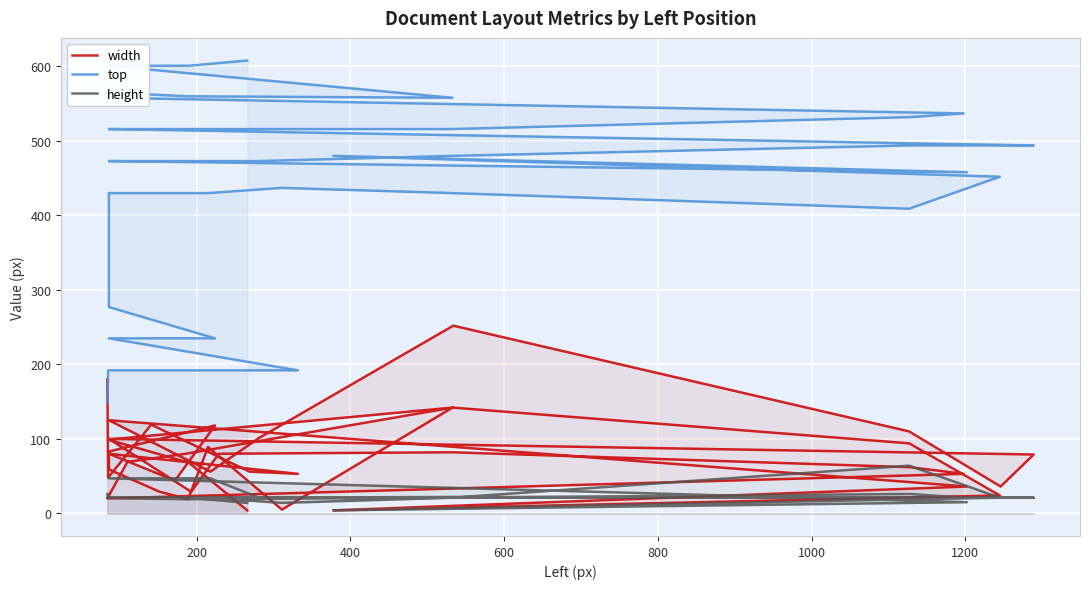

How many interior local peaks does the top series have?

3